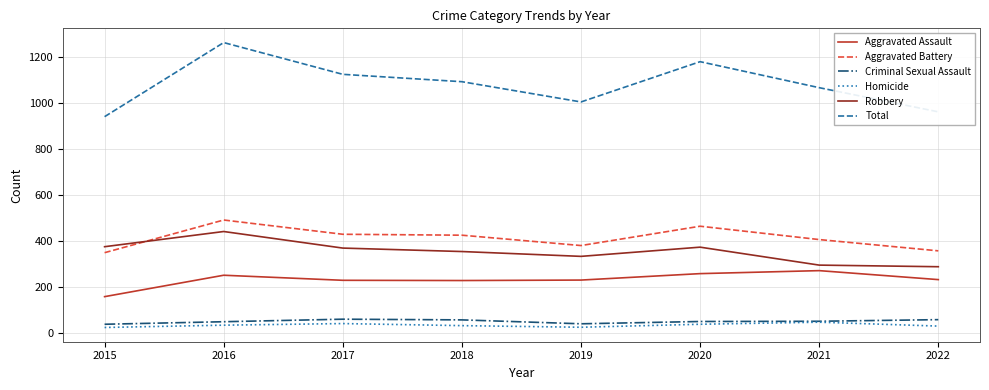

What is the difference between the maximum and second lowest values in the Total series?

301